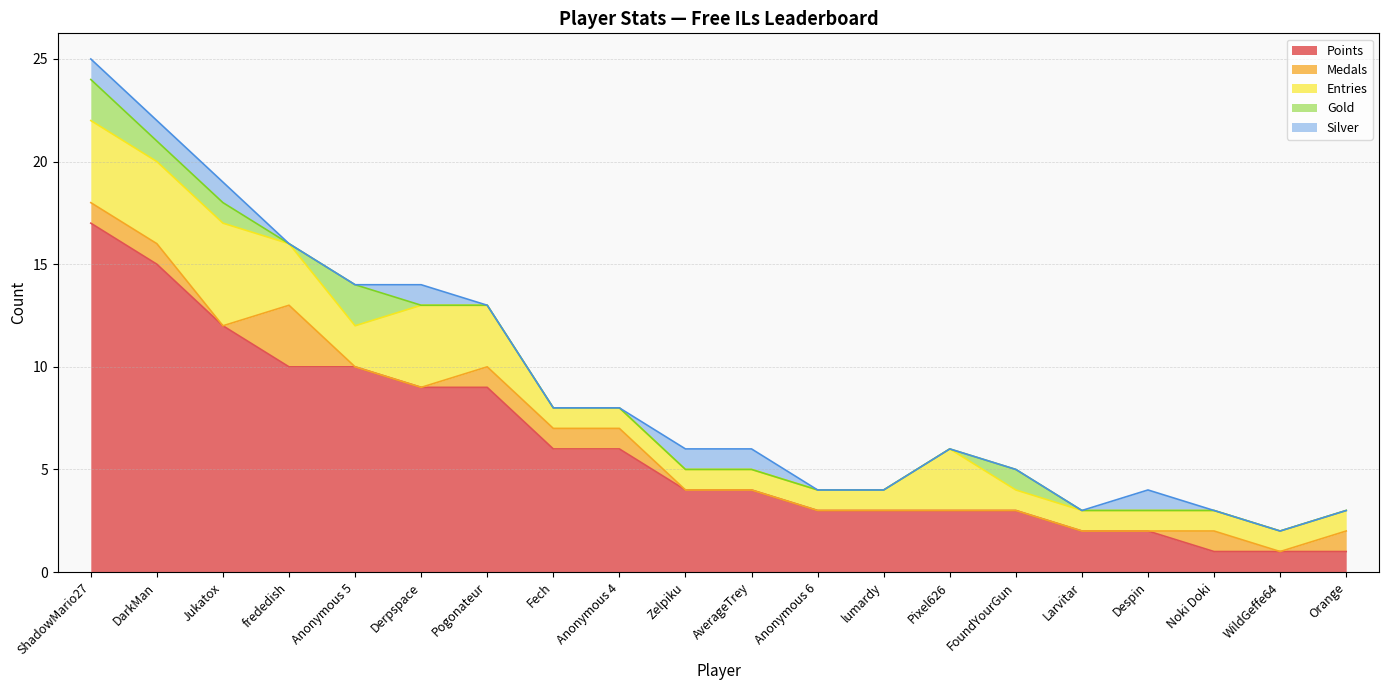

Reading left to right, list all the values displayed in this chart.

Points: 17	15	12	10	10	9	9	6	6	4	4	3	3	3	3	2	2	1	1	1
Medals: 1	1	0	3	0	0	1	1	1	0	0	0	0	0	0	0	0	1	0	1
Entries: 4	4	5	3	2	4	3	1	1	1	1	1	1	3	1	1	1	1	1	1
Gold: 2	1	1	0	2	0	0	0	0	0	0	0	0	0	1	0	0	0	0	0
Silver: 1	1	1	0	0	1	0	0	0	1	1	0	0	0	0	0	1	0	0	0